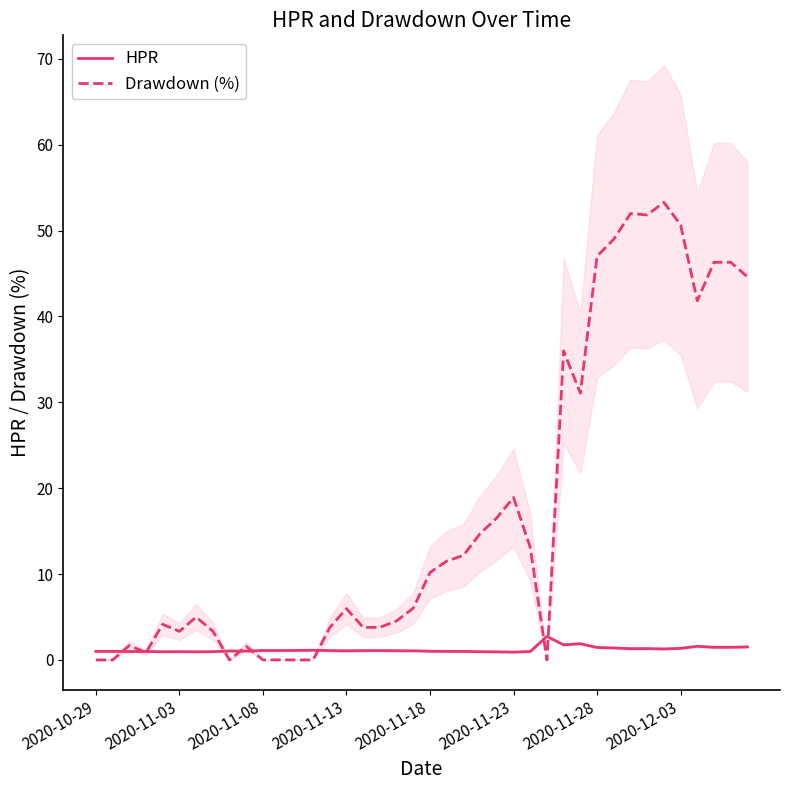

How many categories are shown in the chart?

40